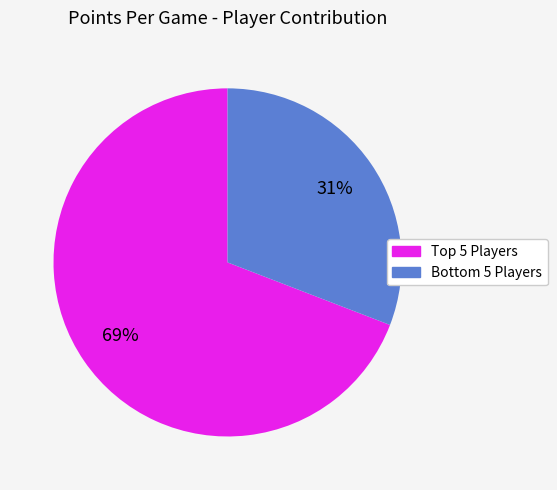

Is there any slice that represents more than half of the pie?

Yes